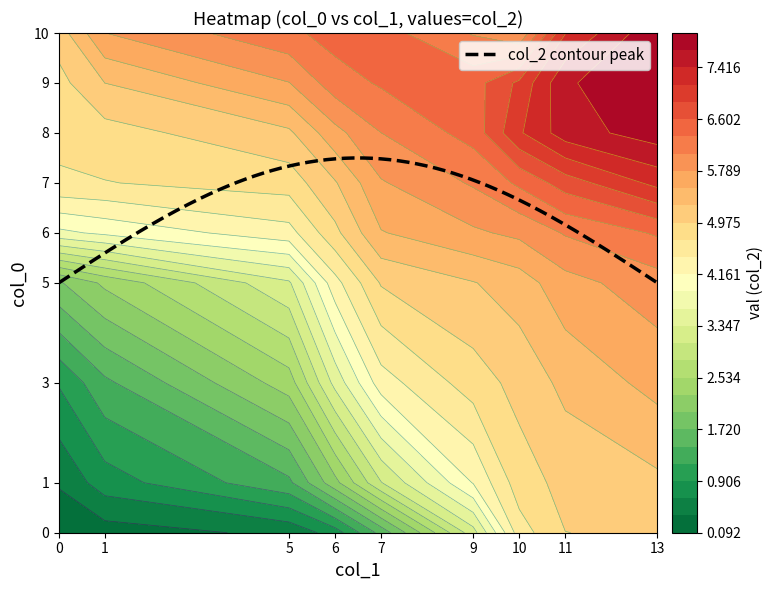

What is the minimum value for col_2 contour peak?

5.0